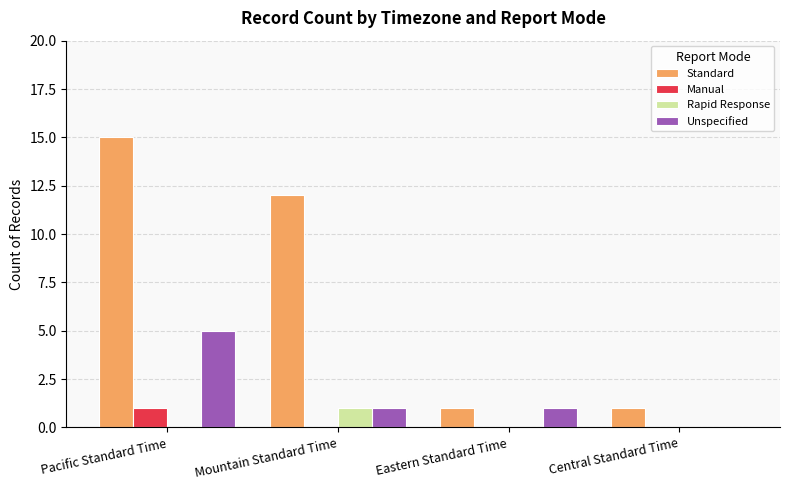

The Unspecified series shows 1 at Mountain Standard Time. True or false?

True